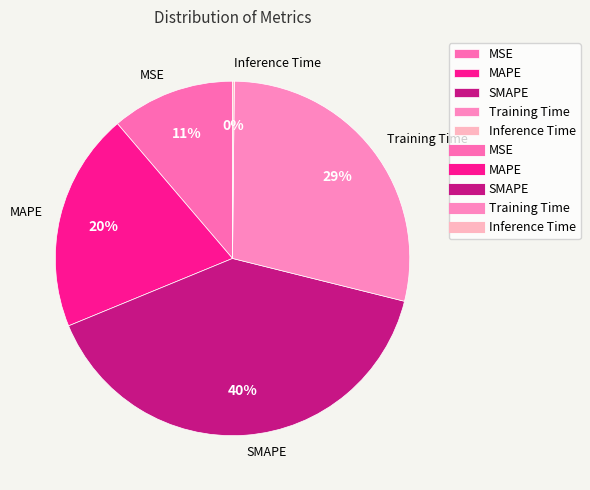

What is the largest slice in the pie chart?

SMAPE